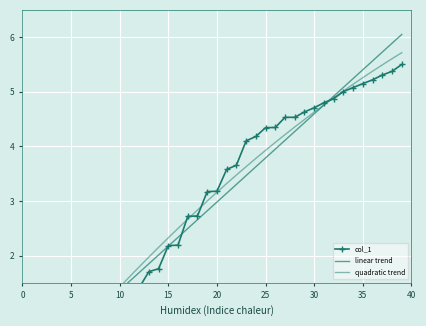

What is the greatest value displayed?

6.1